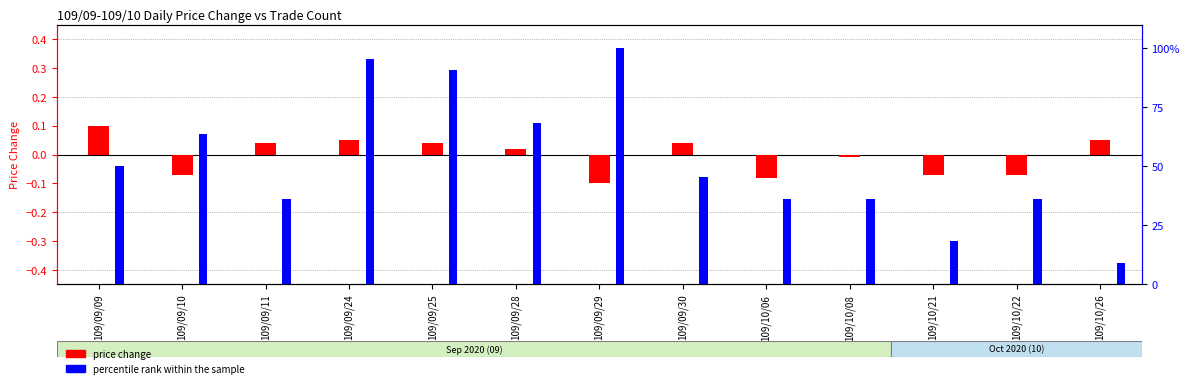

What is the maximum value shown in the chart?

100.0